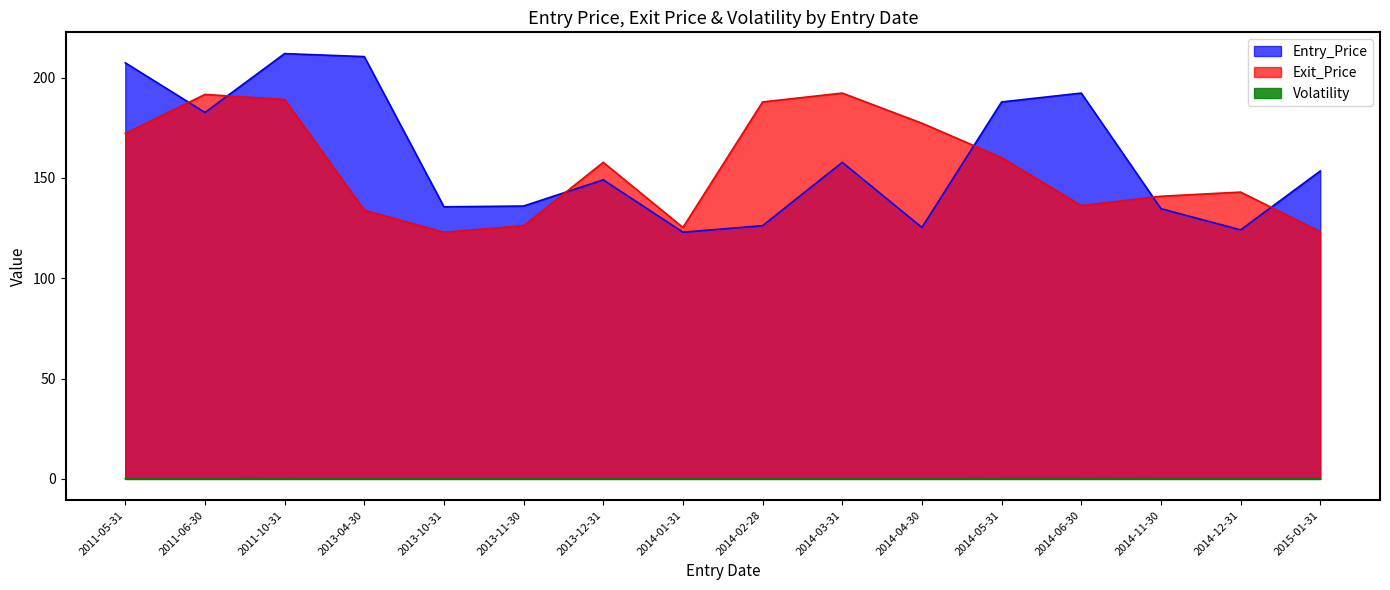

What is the label of the 16th point from the left?

2015-01-31